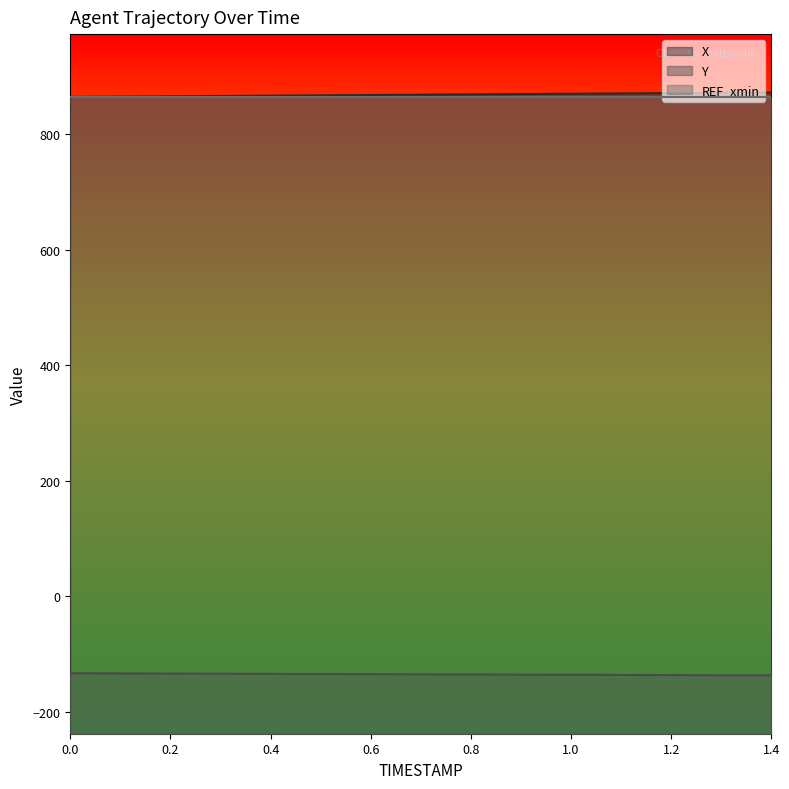

What is the spread (max minus min) of values at 0.0?

997.5